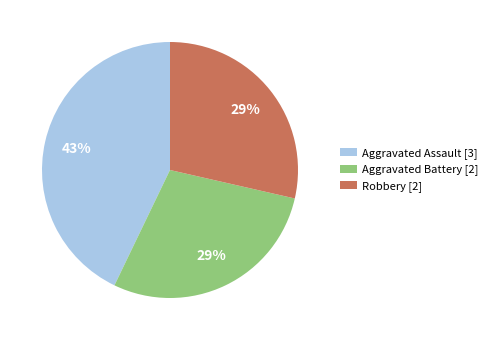

Is the sum of Aggravated Battery [2] and Robbery [2] greater than half?

Yes